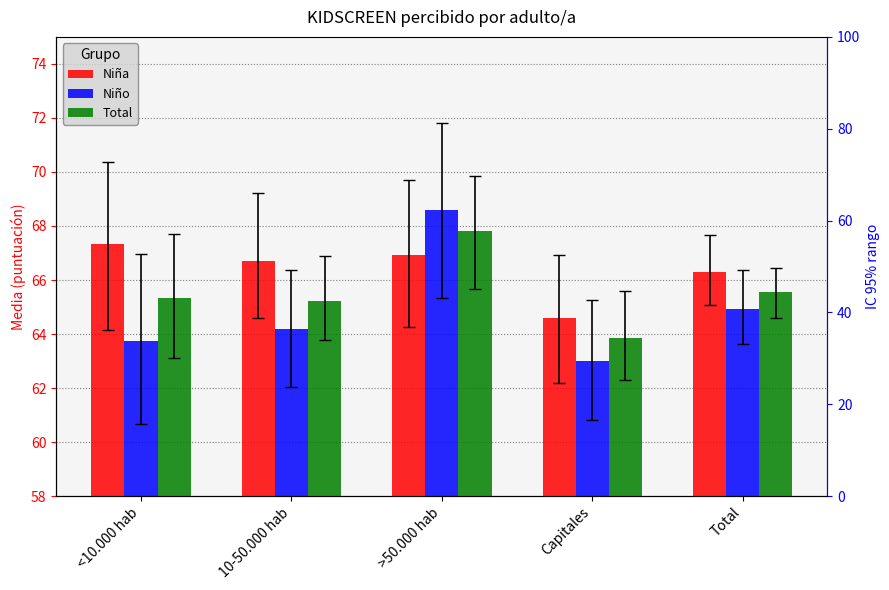

What is the sum of all Niño values?

324.4